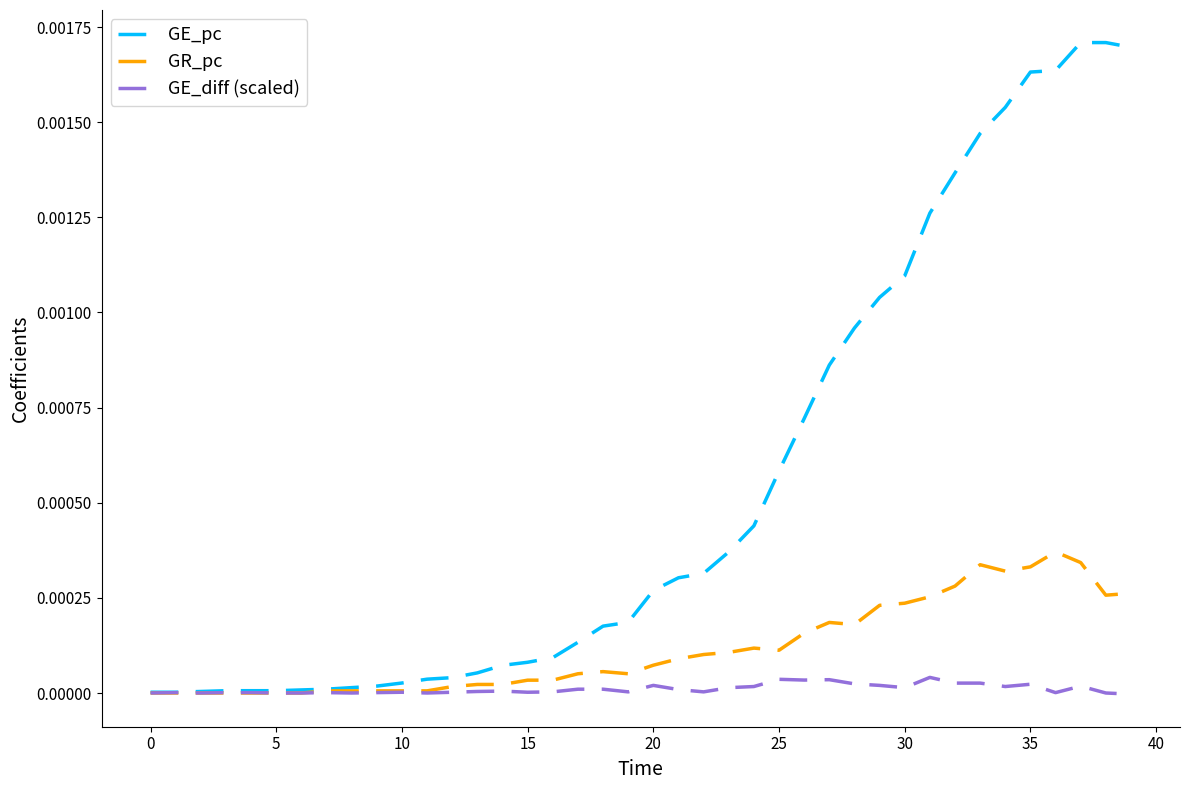

Rank the series by their average value, from lowest to highest.

GE_diff (scaled), GR_pc, GE_pc